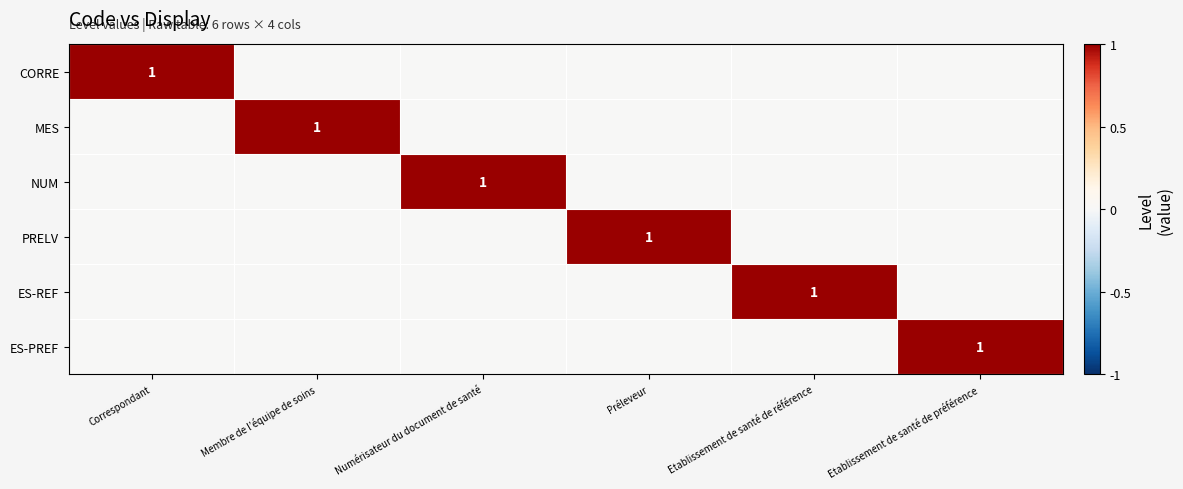

The CORRE series shows 1 at Correspondant. True or false?

True